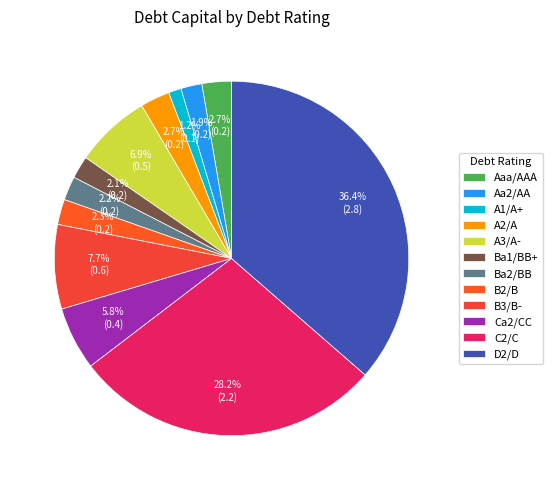

Is the sum of C2/C and D2/D greater than half?

Yes